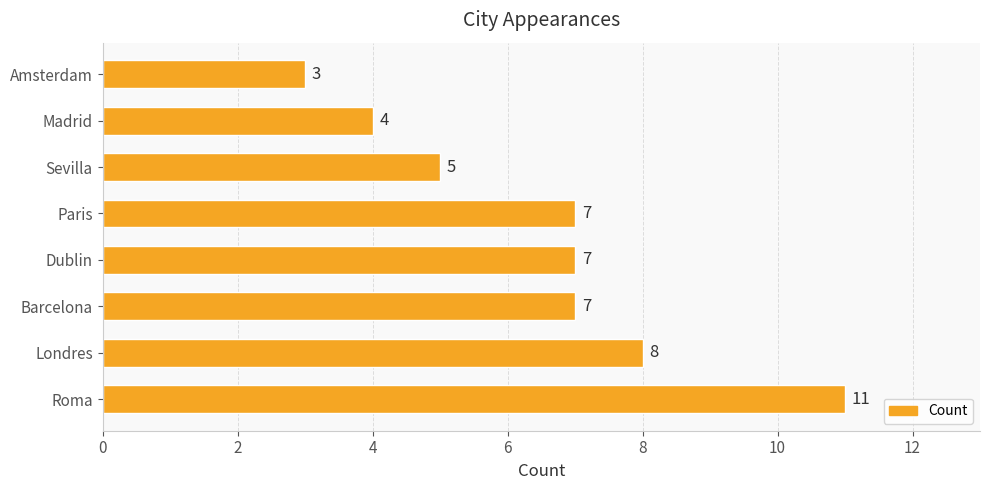

The value at Londres is 3. True or false?

False